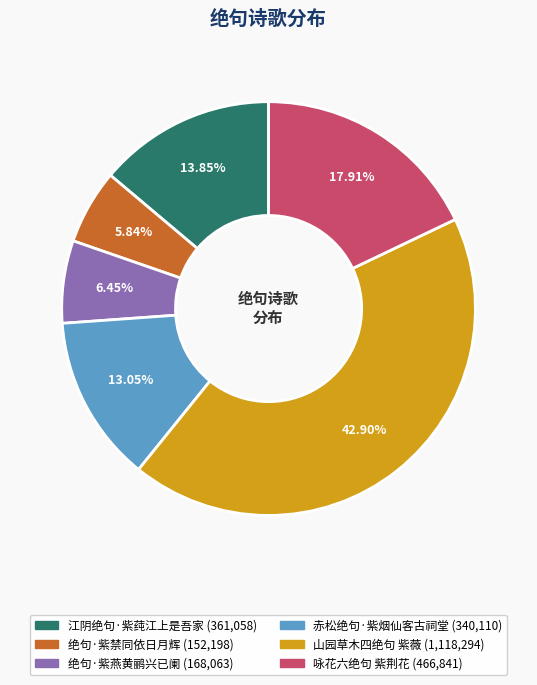

How many slices are in this pie chart?

6